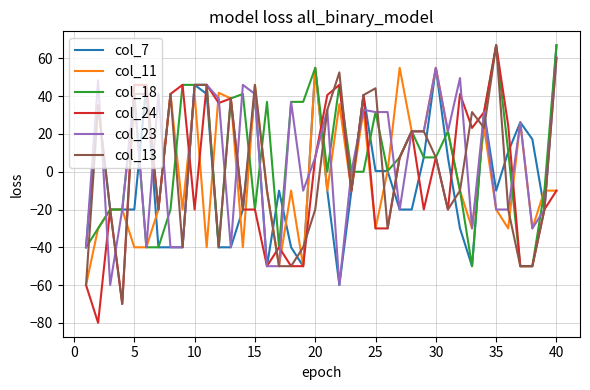

How many values in col_13 are below zero?

20